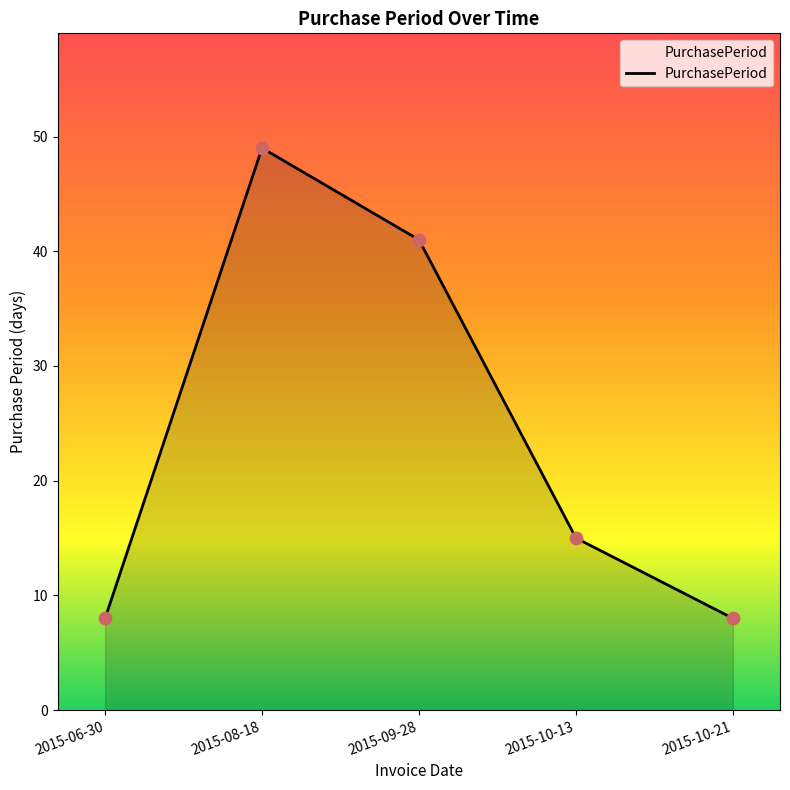

What is the change in value from 2015-06-30 to 2015-08-18?

+41